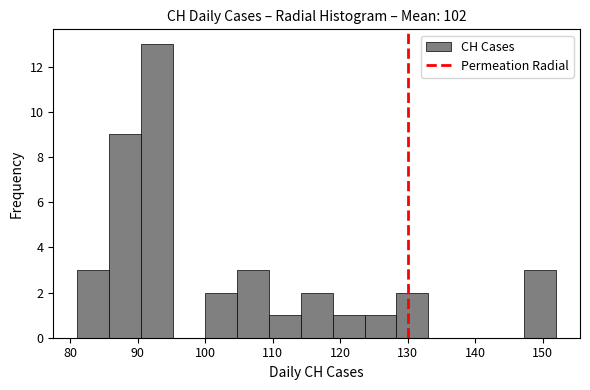

Reading left to right, transcribe this chart: for each bar, give the range it covers on the x-axis and its height. Neither the bar edges nor the heights are printed on the chart, so give them approximately, as read against the axes.

81 to 86: 3
86 to 90: 9
90 to 95: 13
95 to 100: 0
100 to 105: 2
105 to 109: 3
109 to 114: 1
114 to 119: 2
119 to 124: 1
124 to 128: 1
128 to 133: 2
133 to 138: 0
138 to 143: 0
143 to 147: 0
147 to 152: 3